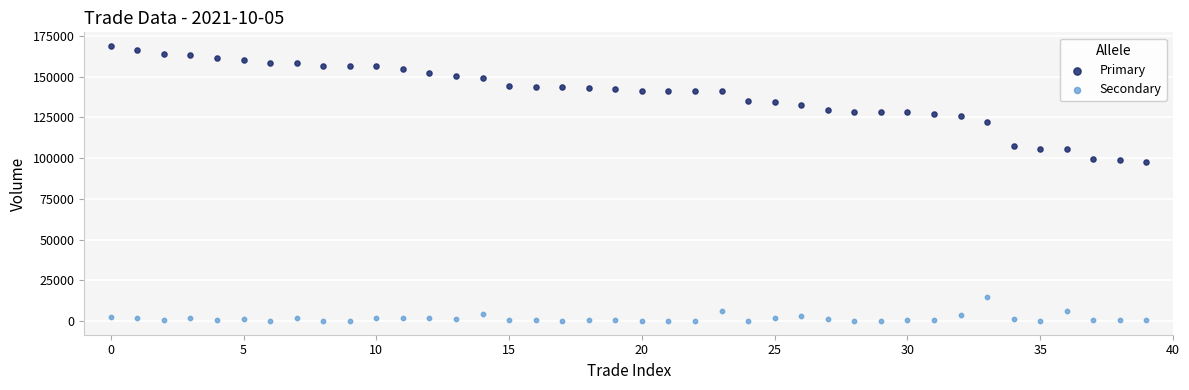

What are all the series names shown in the legend?

Primary, Secondary